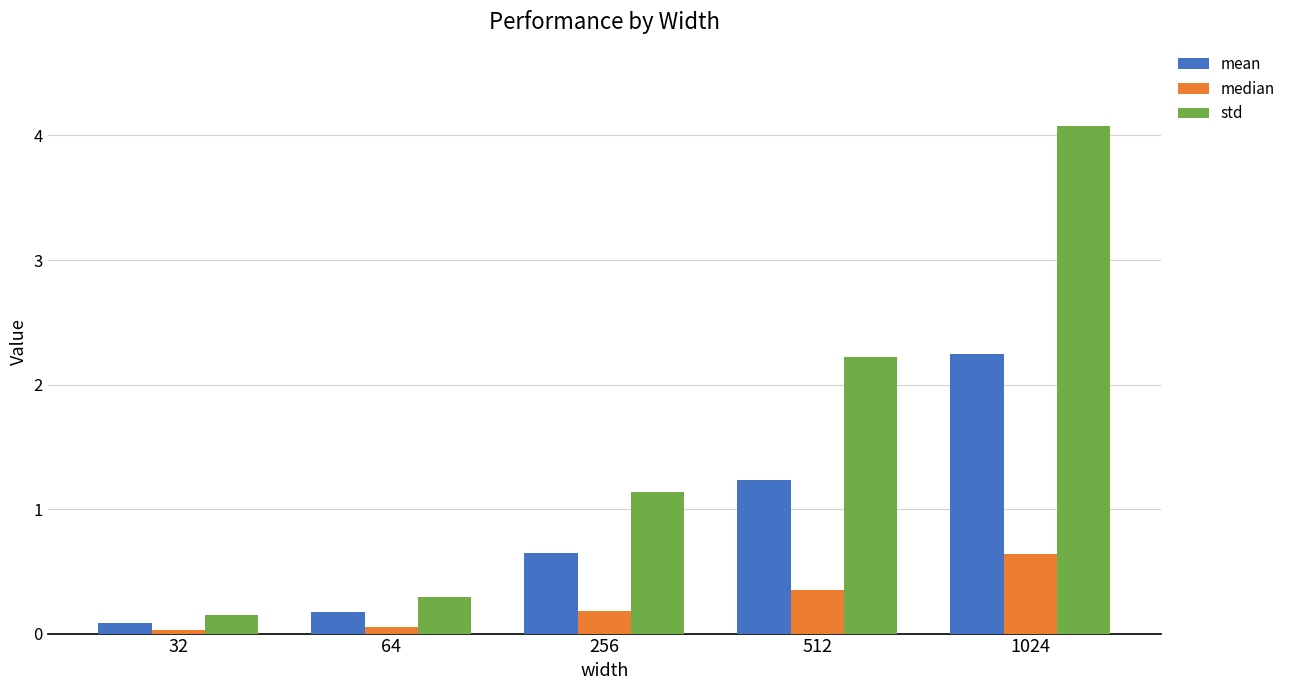

Where is std nearest to the value 2?

512